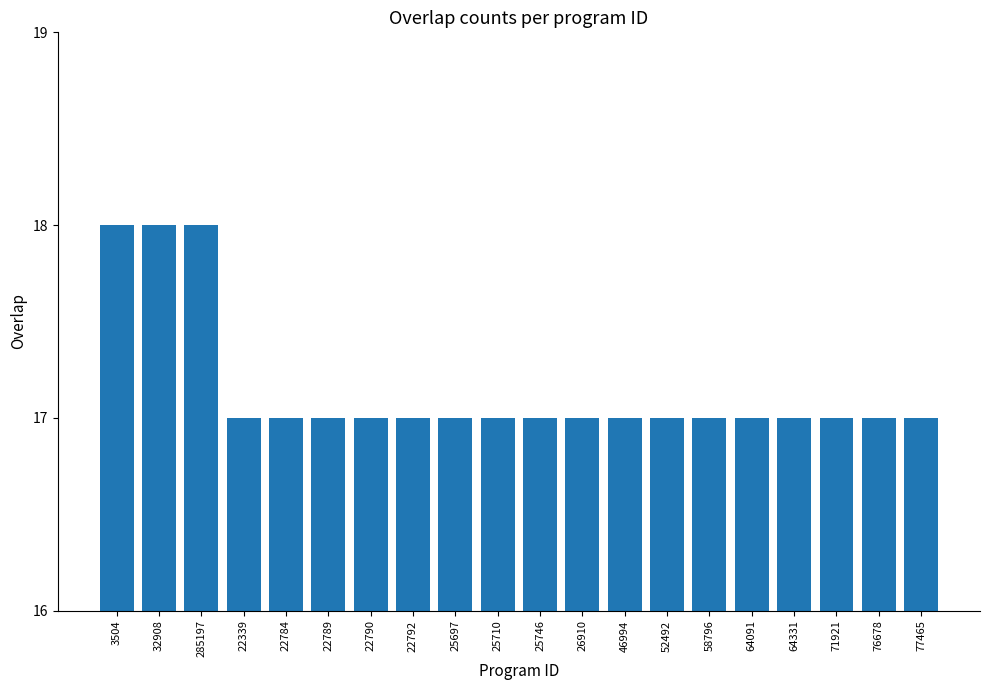

True or false: the data shows 24 at 71921.

False